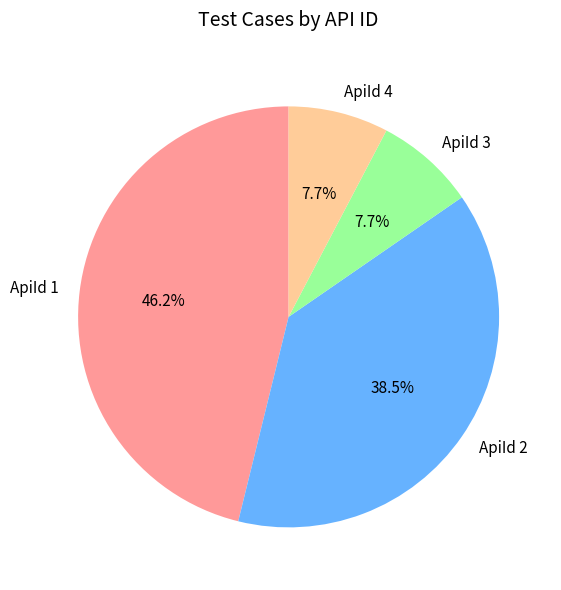

The ApiId 3 slice represents 8% of the pie. True or false?

True